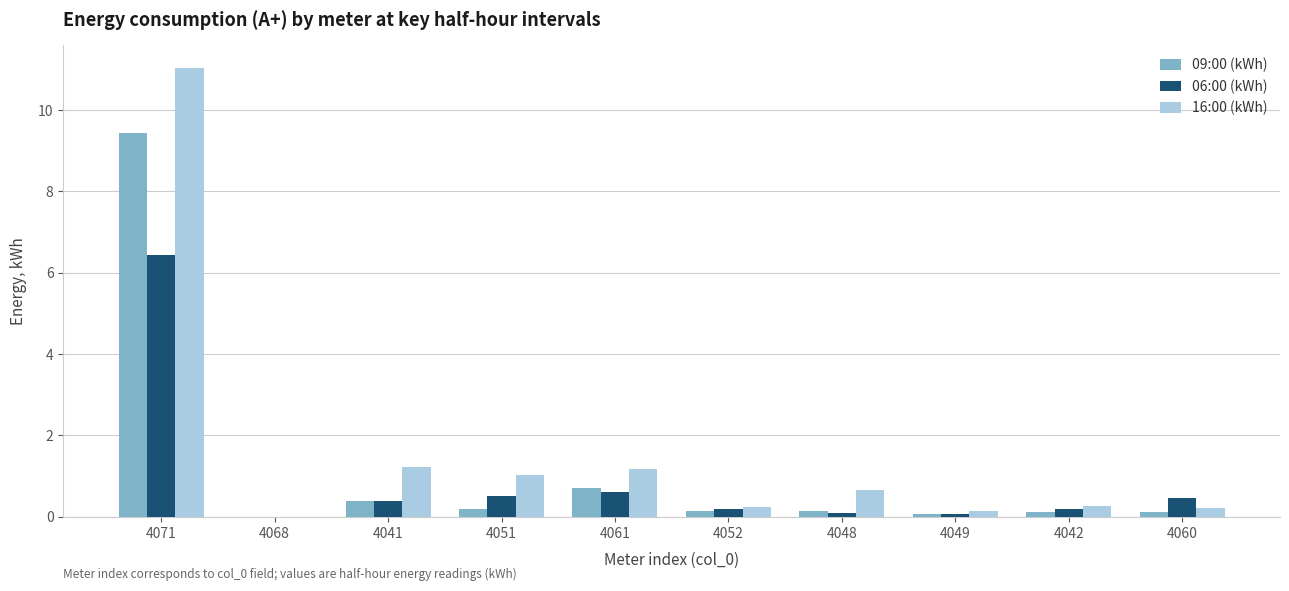

The value of 06:00 (kWh) at 4042 is 0.2. True or false?

True